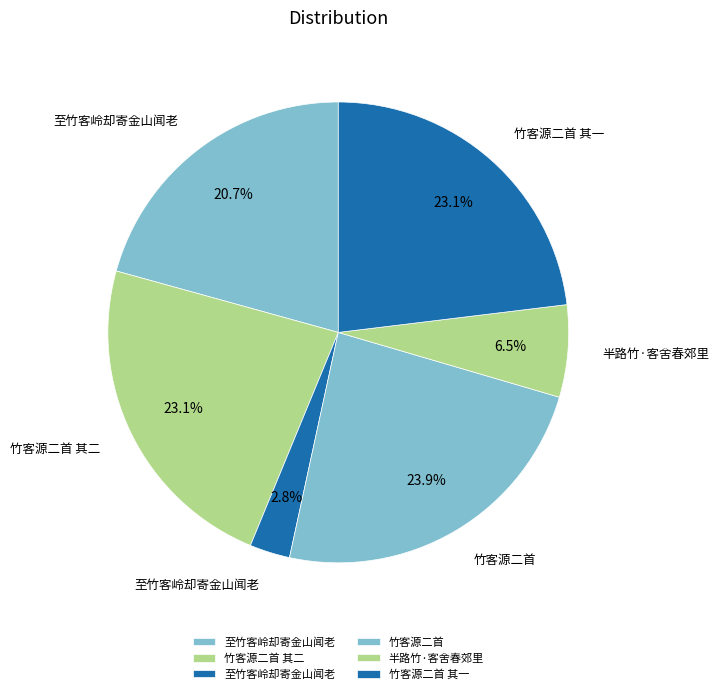

How many segments does this pie chart have?

6